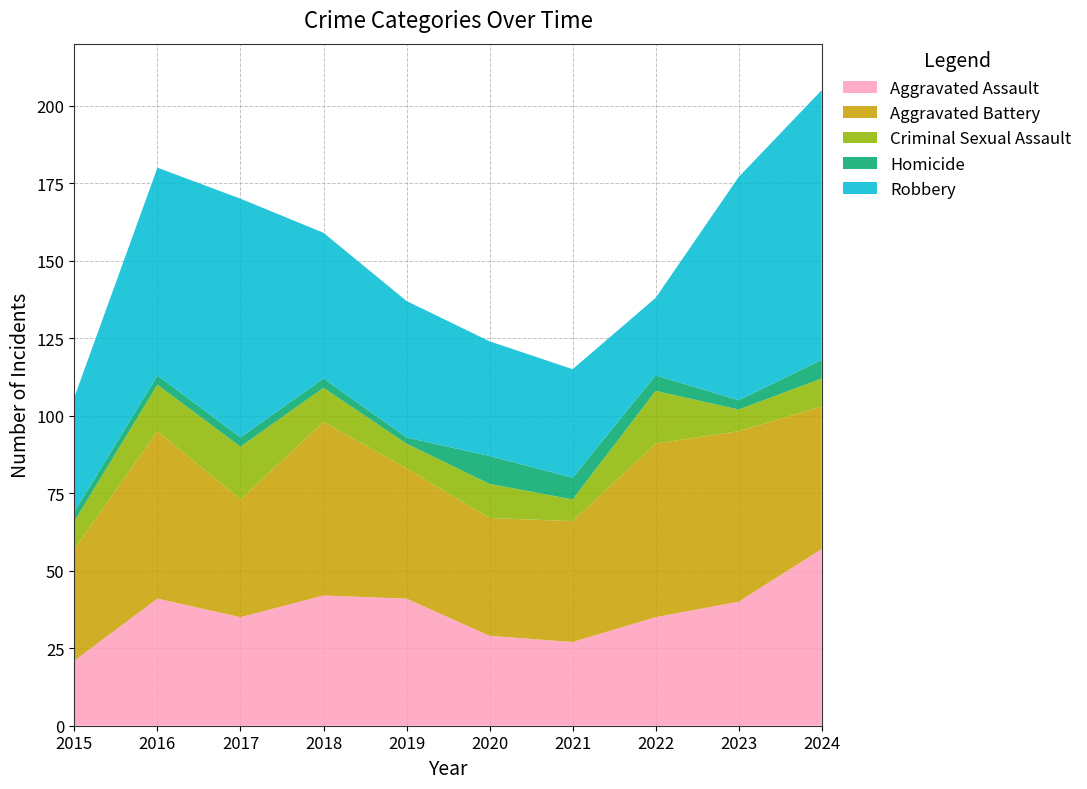

Reading left to right, extract all data points from this chart.

Aggravated Assault: 21	41	35	42	41	29	27	35	40	57
Aggravated Battery: 36	54	38	56	42	38	39	56	55	46
Criminal Sexual Assault: 9	15	17	11	8	11	7	17	7	9
Homicide: 3	3	3	3	2	9	7	5	3	6
Robbery: 37	67	77	47	44	37	35	25	72	87